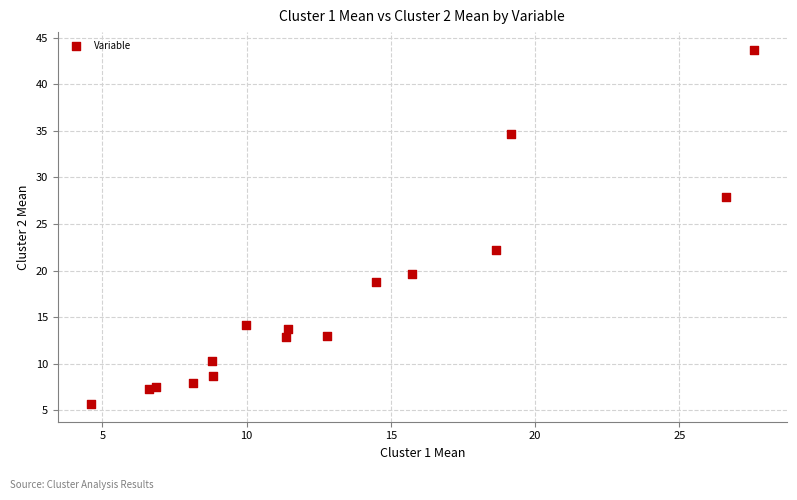

What Y value in the scatter plot is closest to 24?

22.2